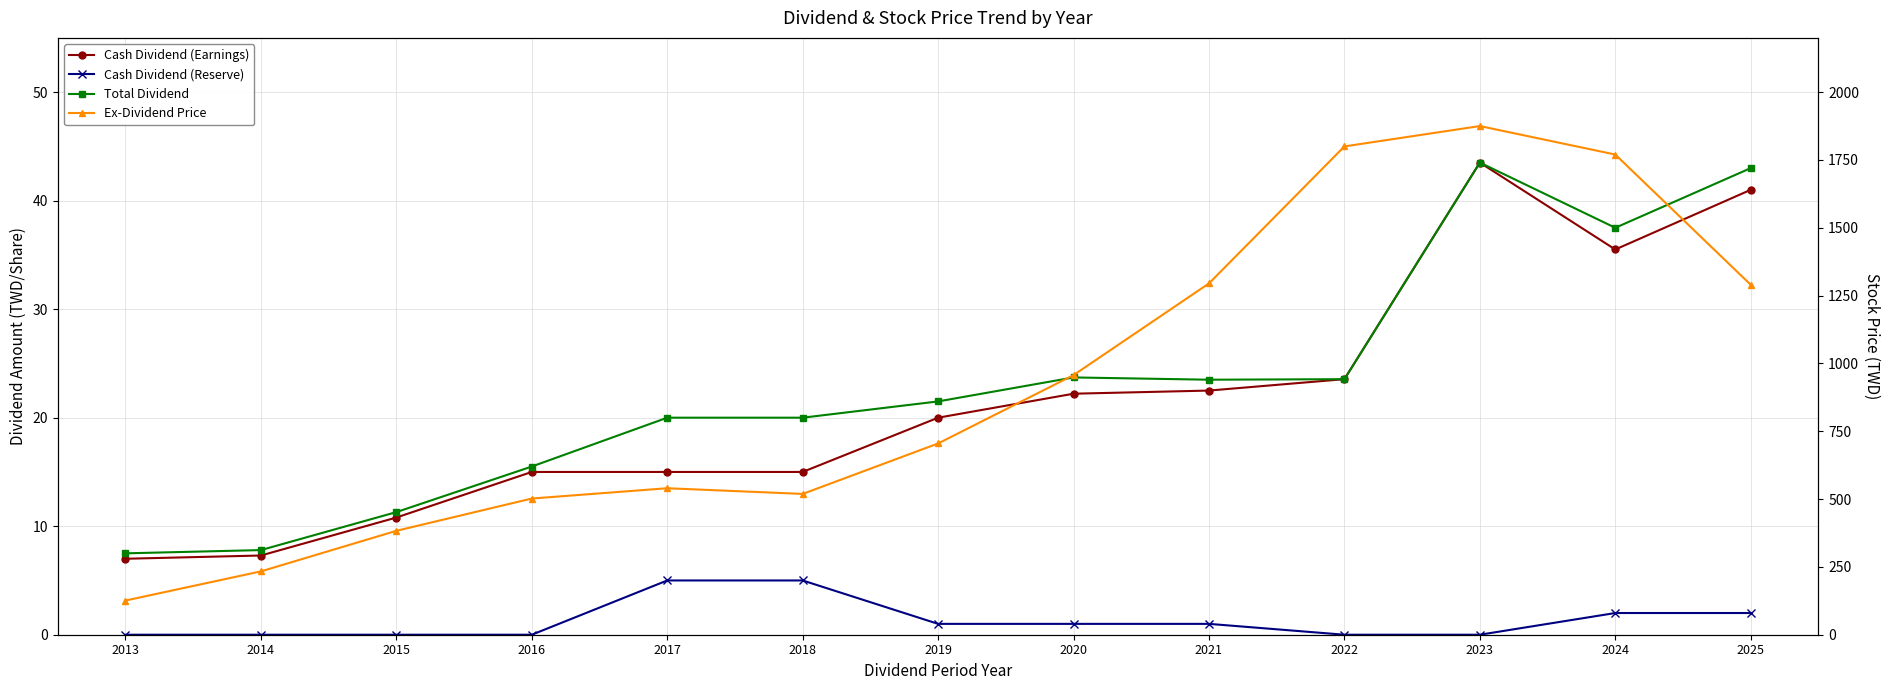

What is the spread (max minus min) of values at 2013?

126.0